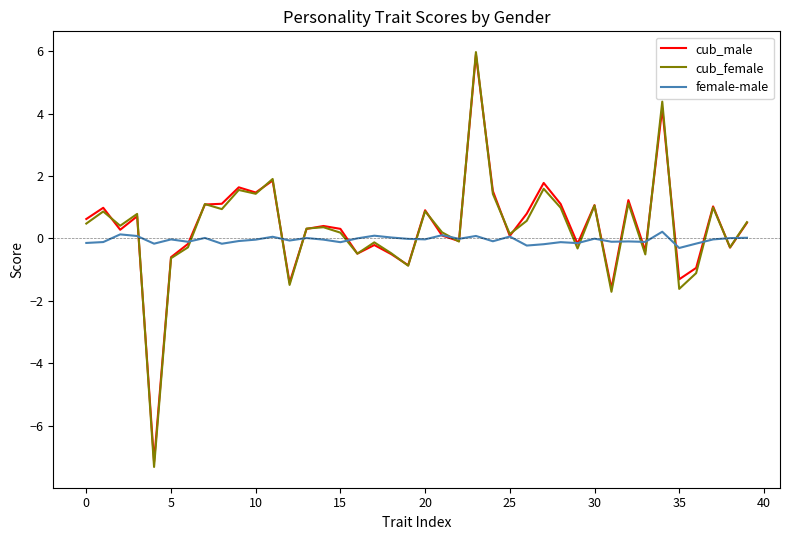

Which series has the largest range (max minus min)?

cub_female